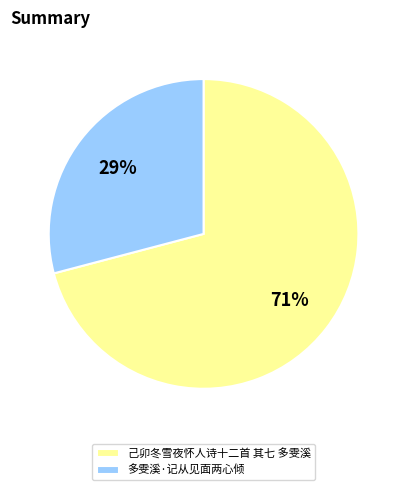

To the nearest percent, what is the average slice percentage?

50%